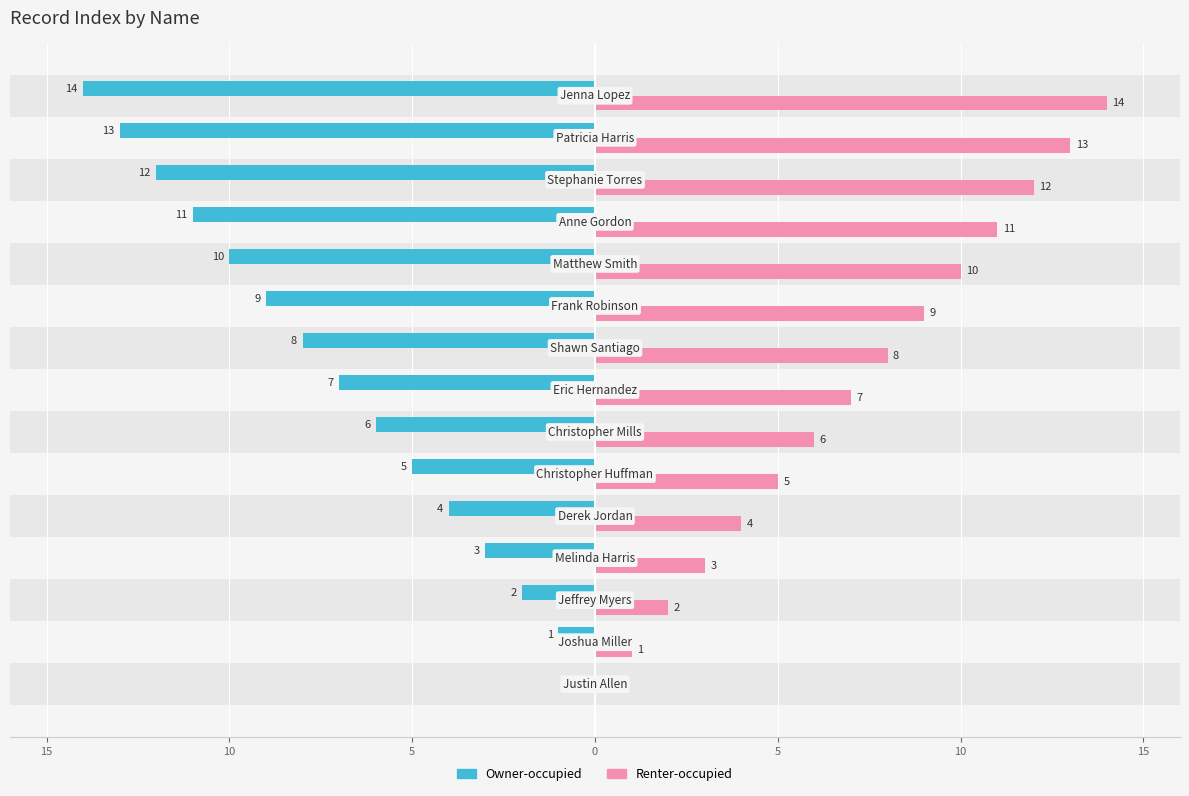

The Renter-occupied series shows 5 at 0. True or false?

False